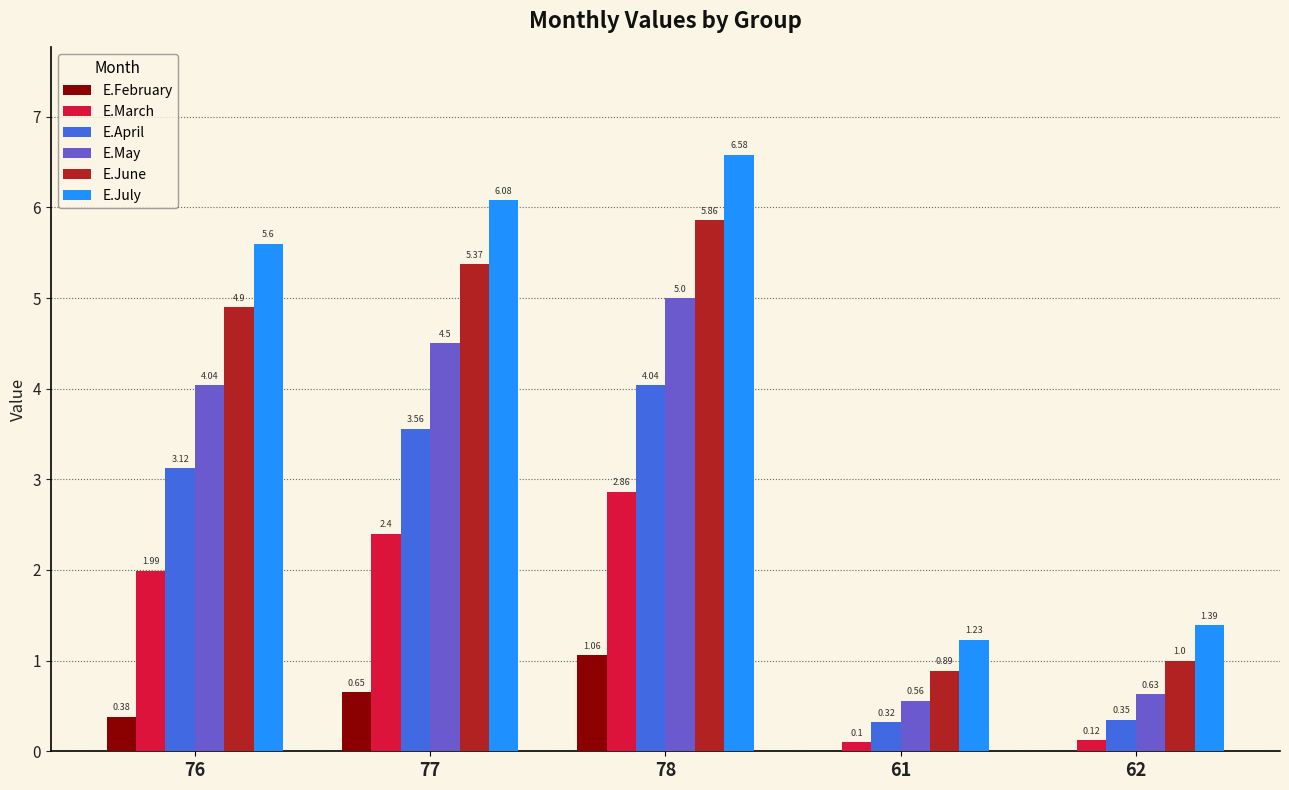

Is the value of E.July at 77 greater than the value of E.March at 78?

Yes